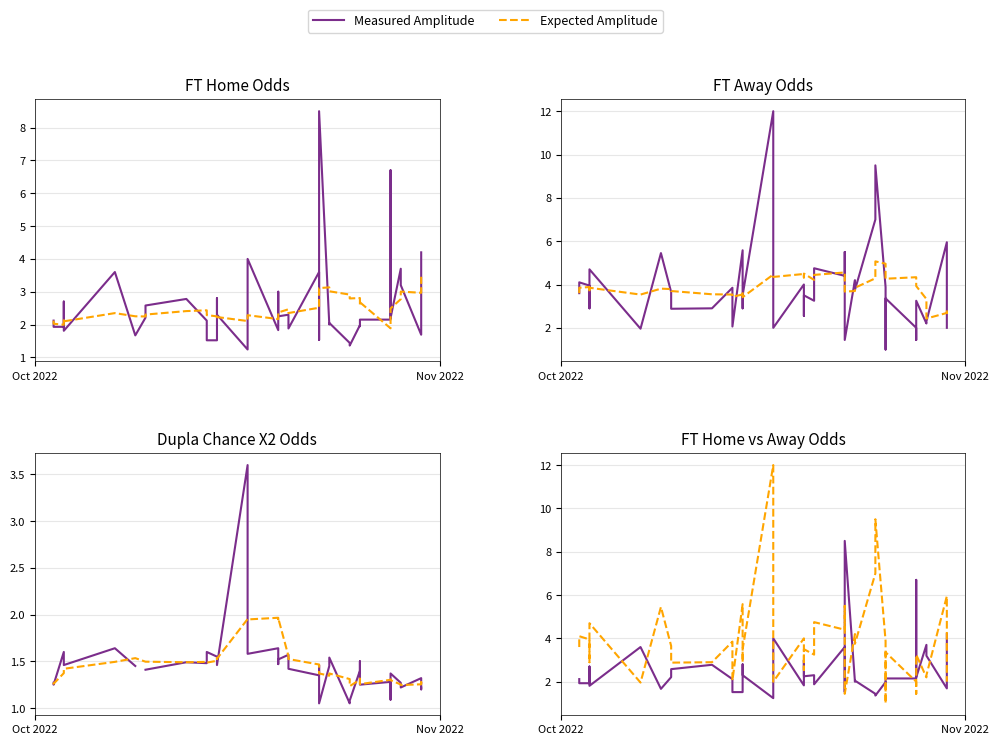

True or false: Measured Amplitude has more than 1 interior local peaks.

True